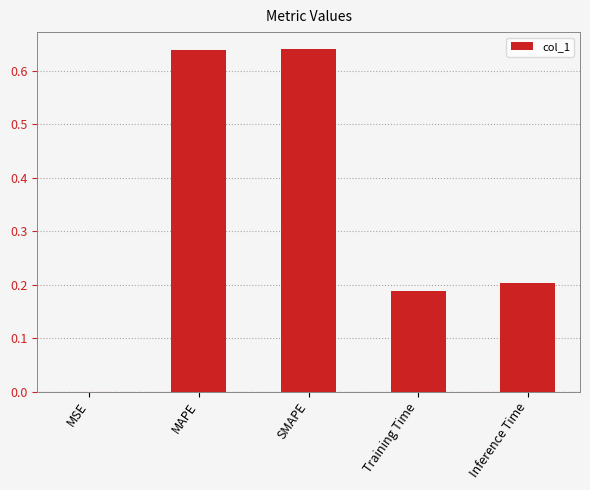

At which label is the value closest to 0?

MSE